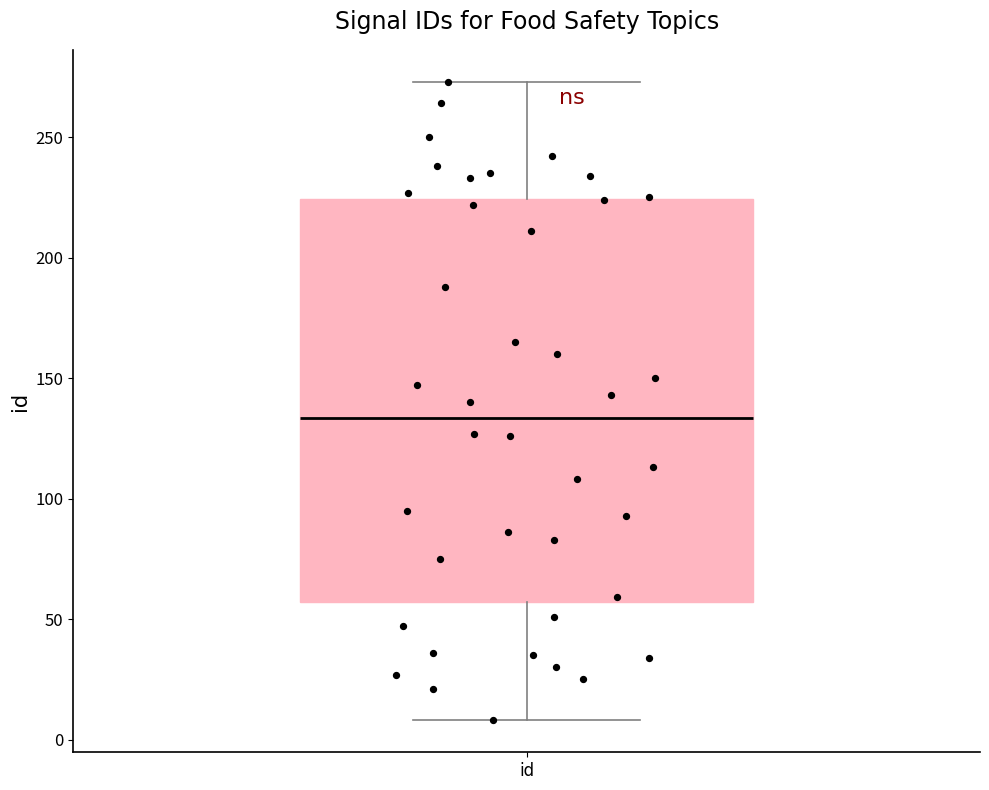

Transcribe this box plot: give where the median line is, the range the box spans, and where the two whiskers end, as read against the y-axis. The values are not printed on the chart, so give them approximately, as read against the axis.

median 135, box 55 to 225, whiskers 10 to 275